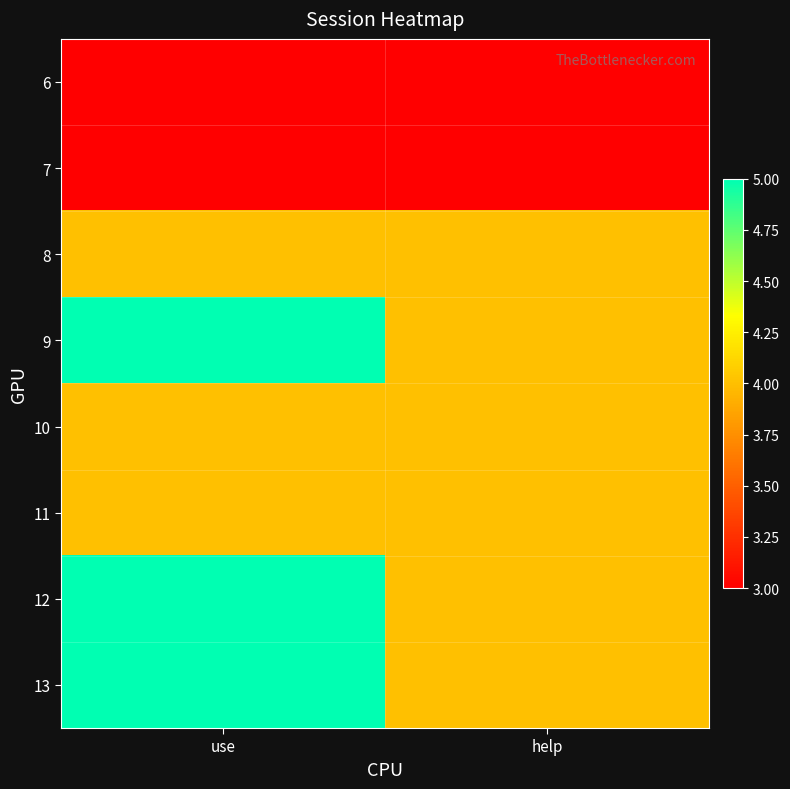

What is the difference between the highest and lowest values at help?

1